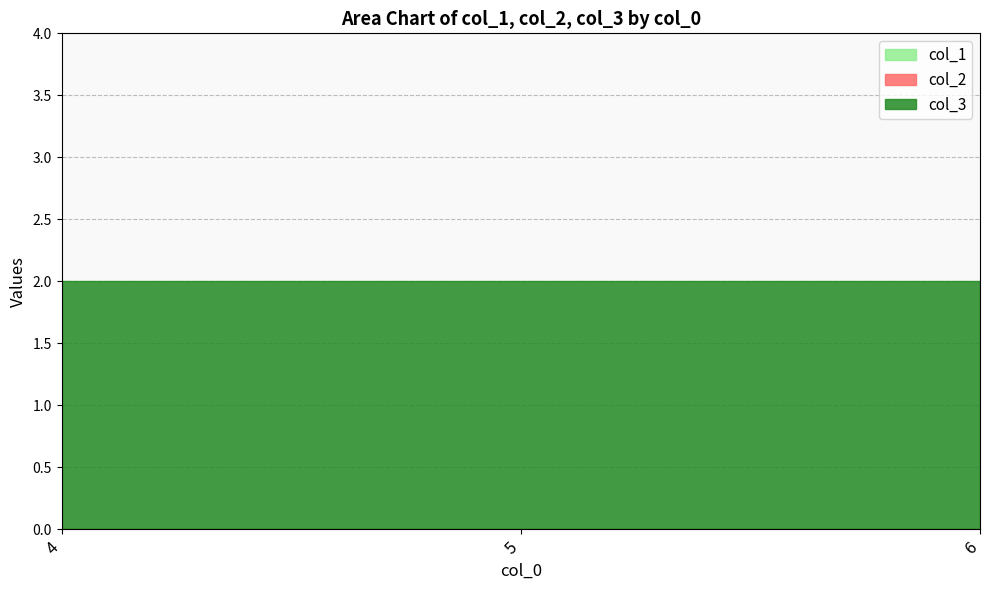

At 4, list the series in order from largest to smallest.

col_3, col_1, col_2